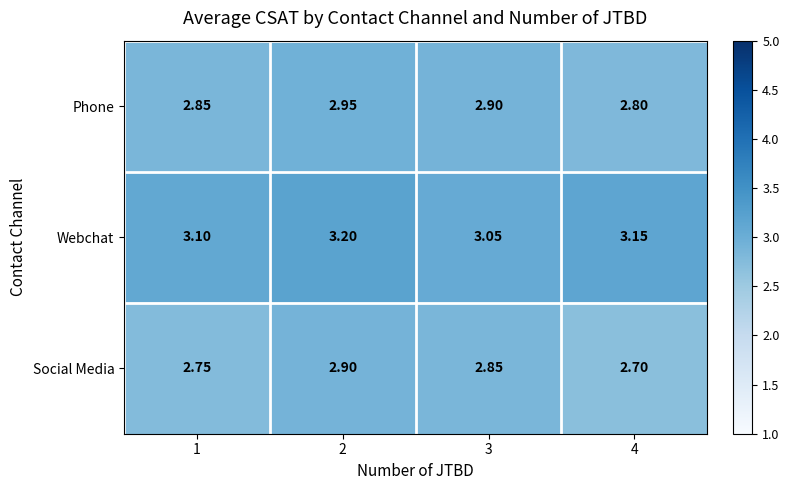

Which series has the largest total across all categories?

Webchat